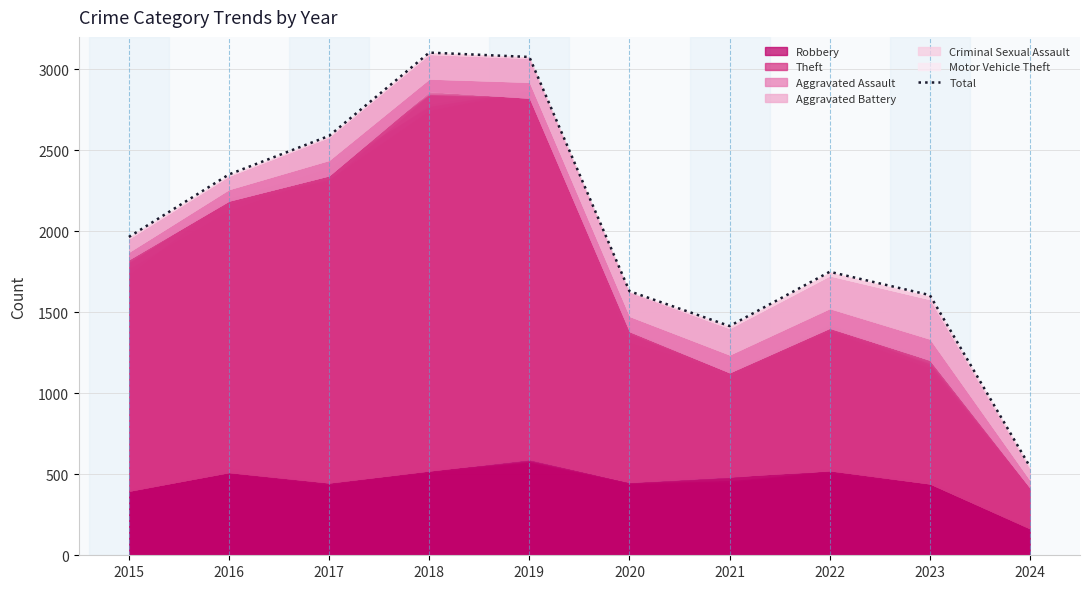

Where does the data first go above 1965?

2016